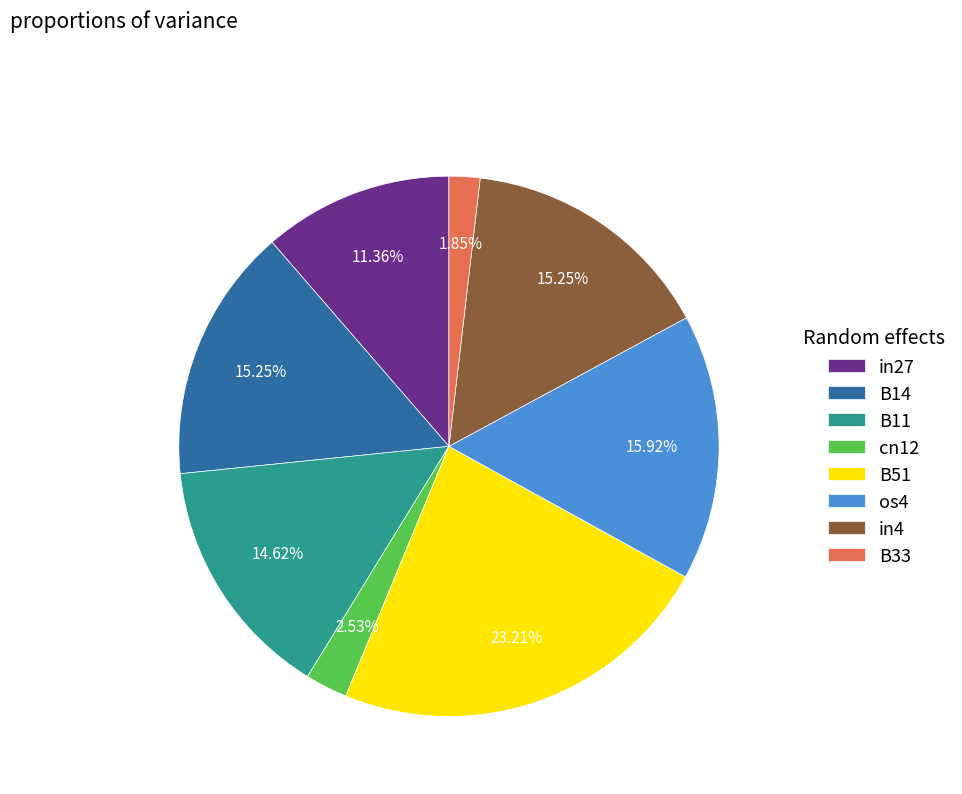

Which category has the smallest portion of the pie?

B33